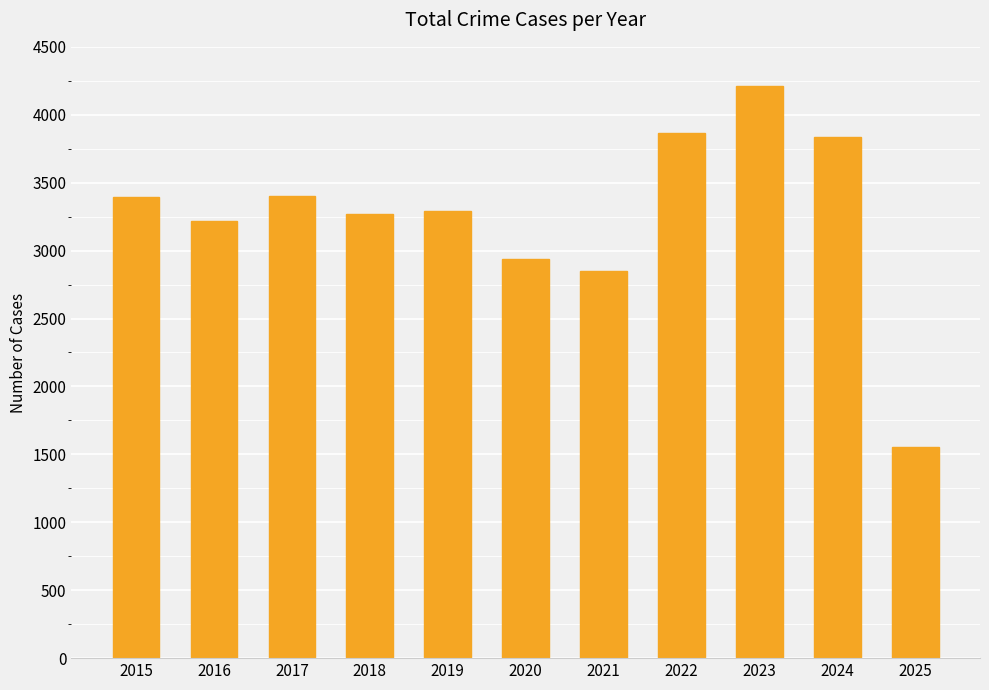

What is the sum of all values?

35828